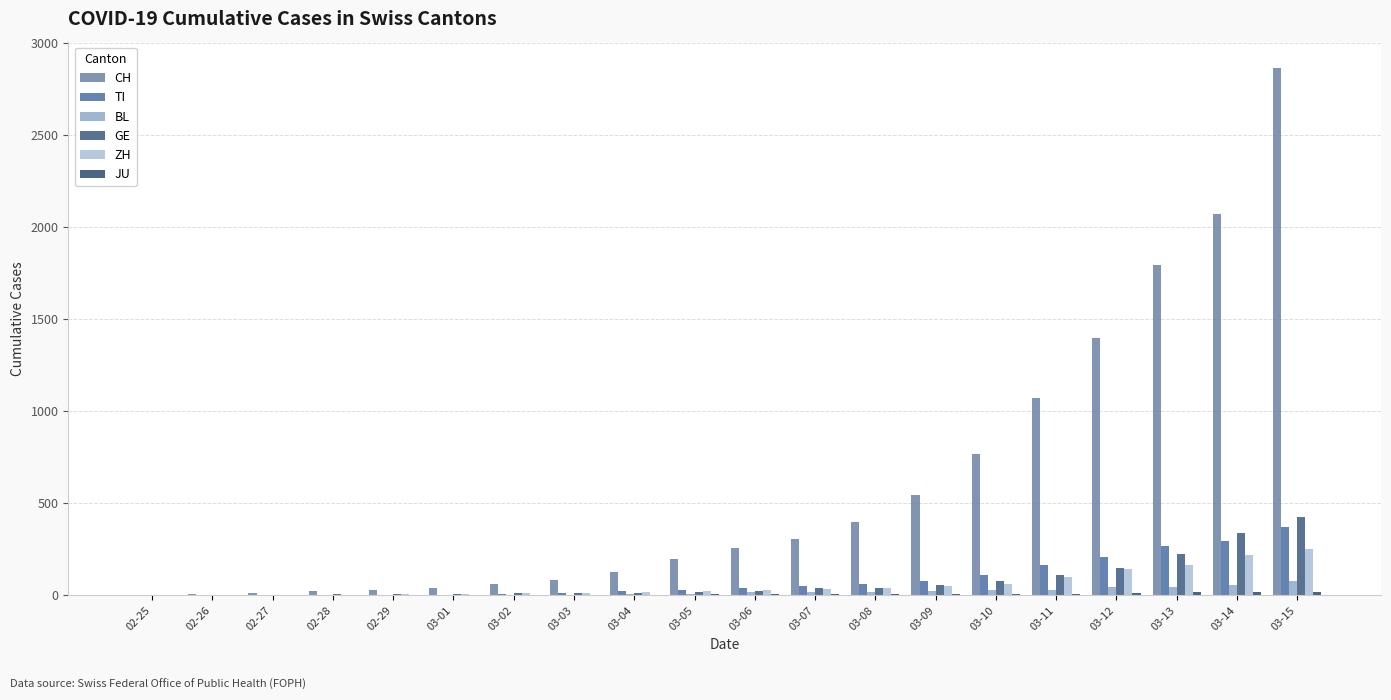

Is it true that CH equals 3046 at 03-13?

False